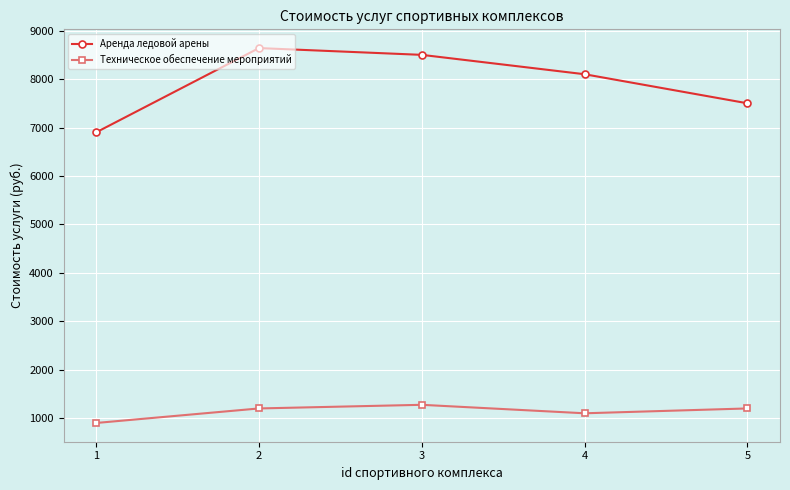

At how many categories does at least one series exceed 5385?

5